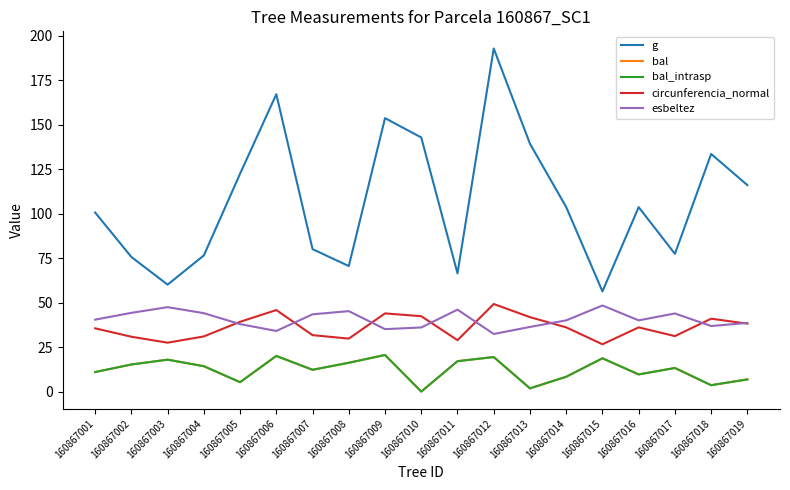

Does the chart display data point markers on the line(s)?

No